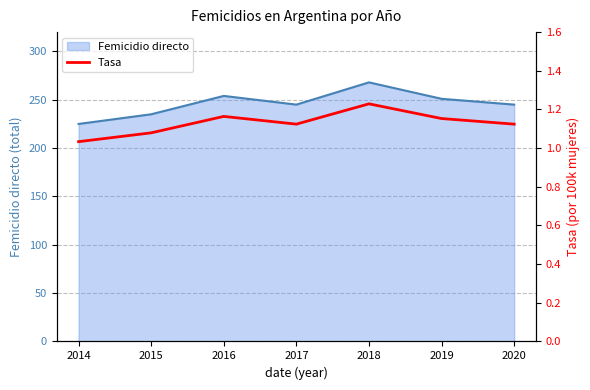

What is the lowest value of the Femicidio directo series?

225